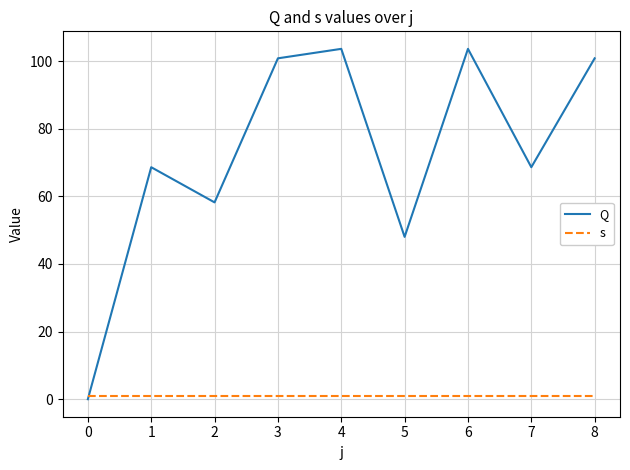

What is the difference between the Q values at 4 and 7?

35.0